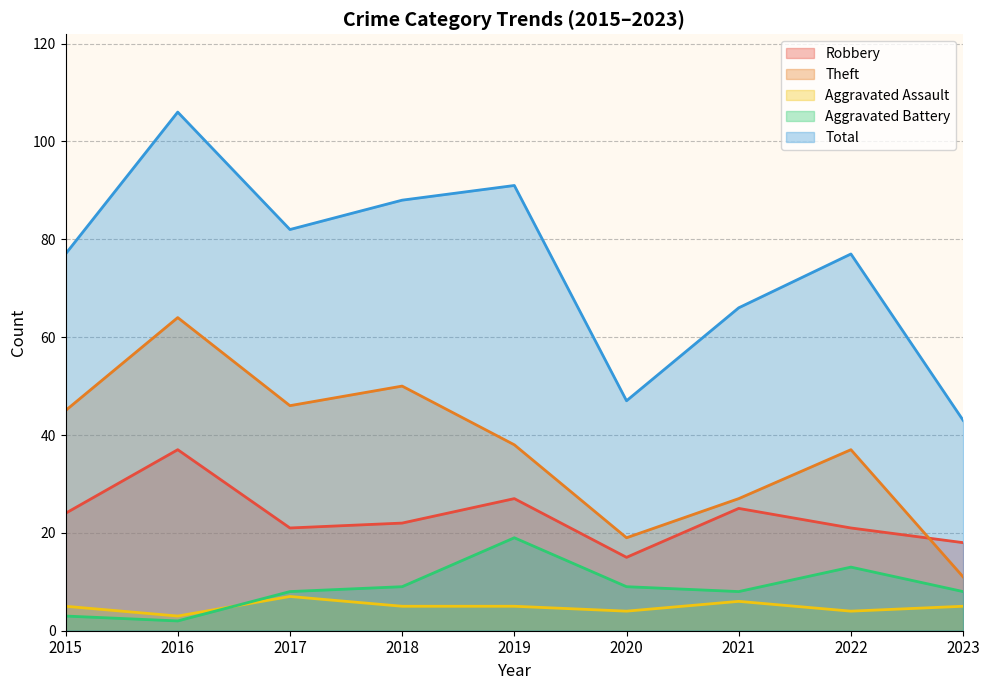

At which category does Theft reach its first local valley?

2017